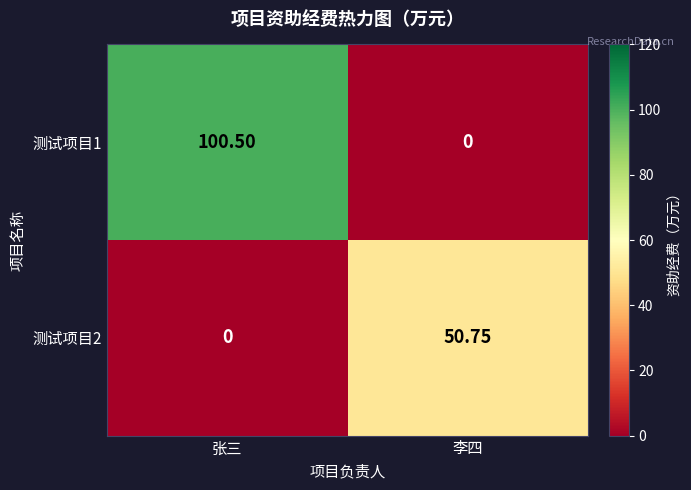

At which label does 测试项目2 reach its minimum?

张三